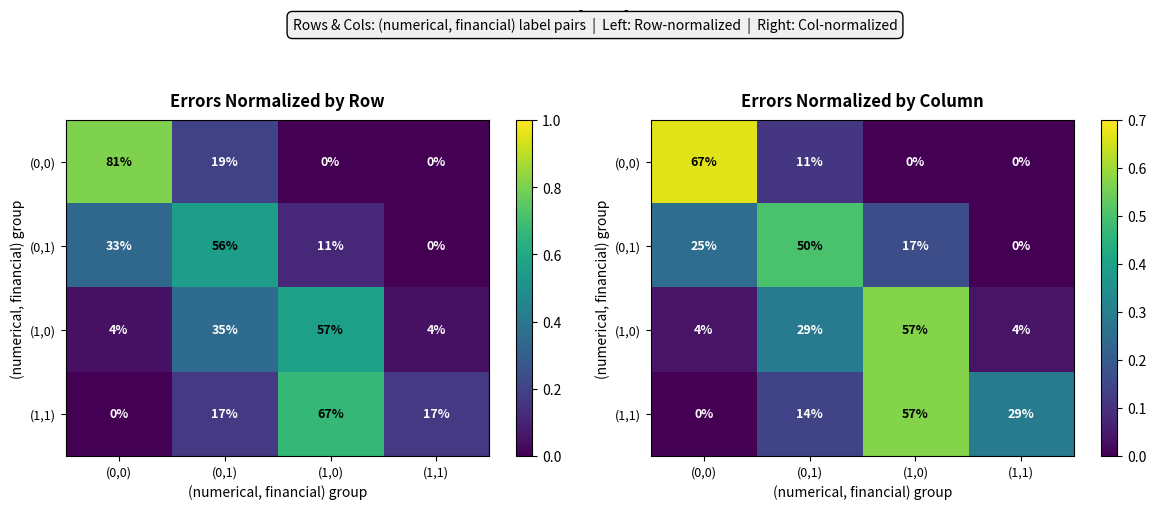

At which category is the sum across all series the highest?

(1,0)